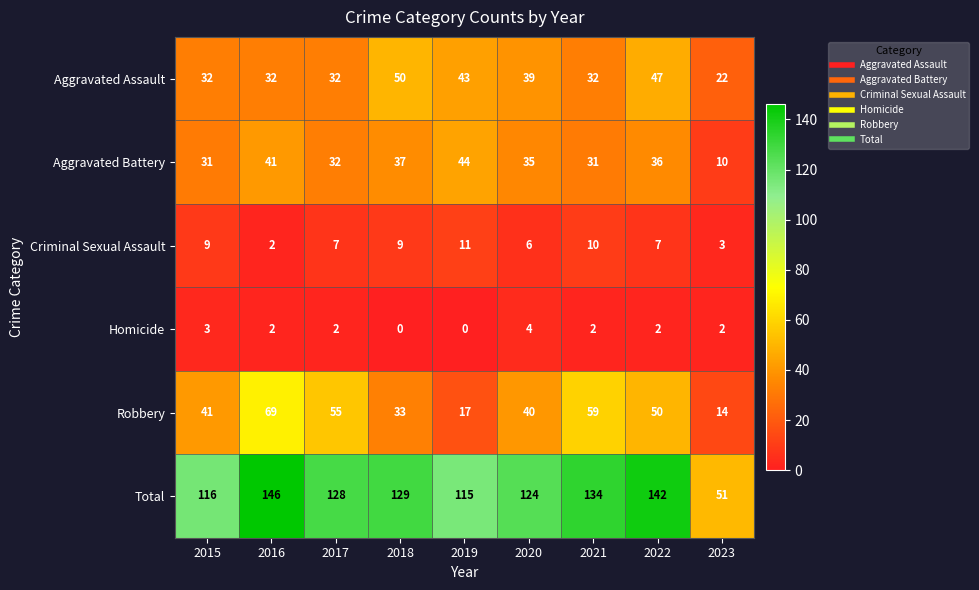

How many data points does each series have?

9